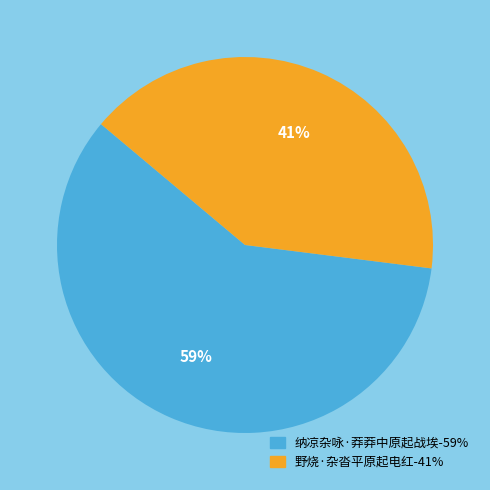

Does 野烧·杂沓平原起电红 account for over 50% of the chart?

No